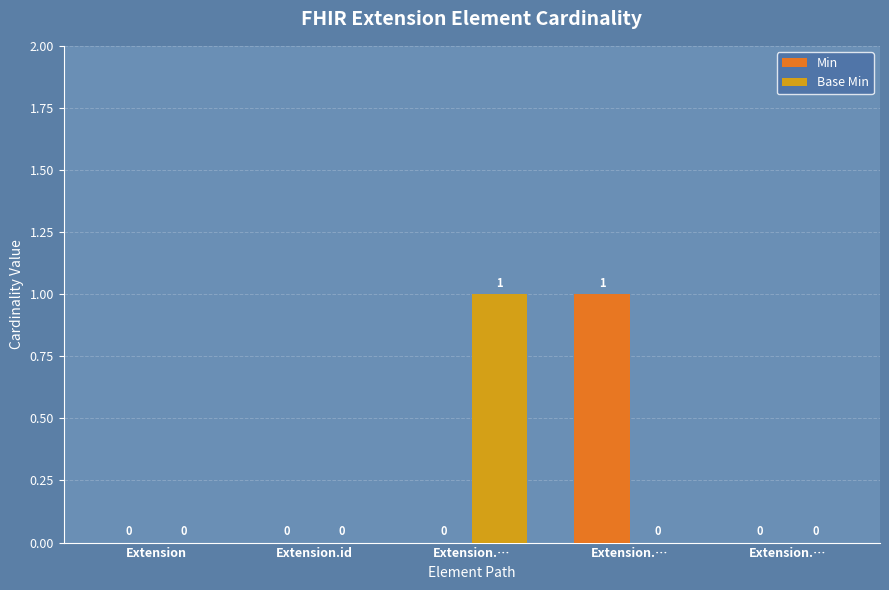

How many distinct data groups are displayed?

2